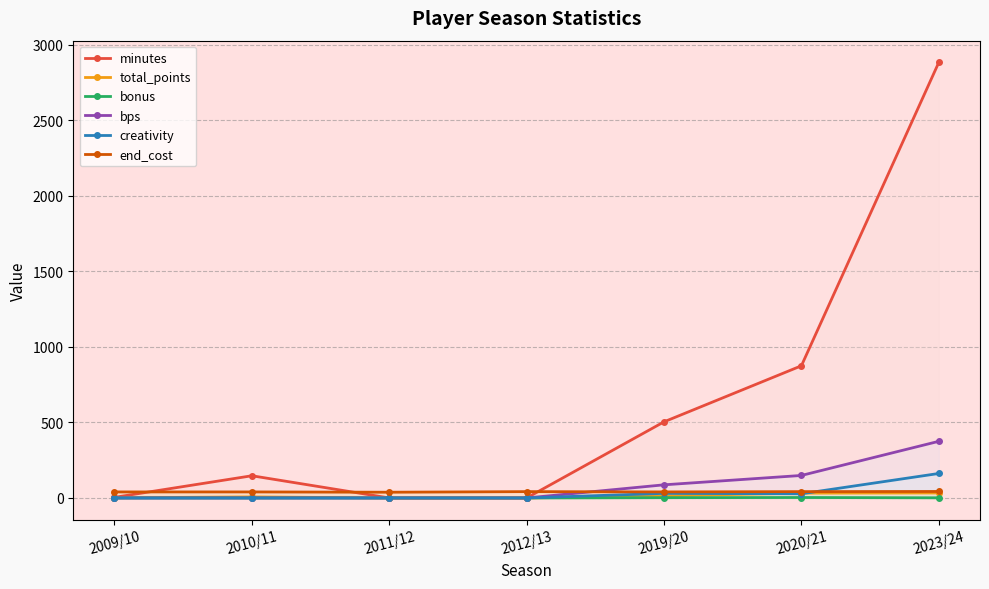

True or false: bps and minutes intersect in this chart.

False